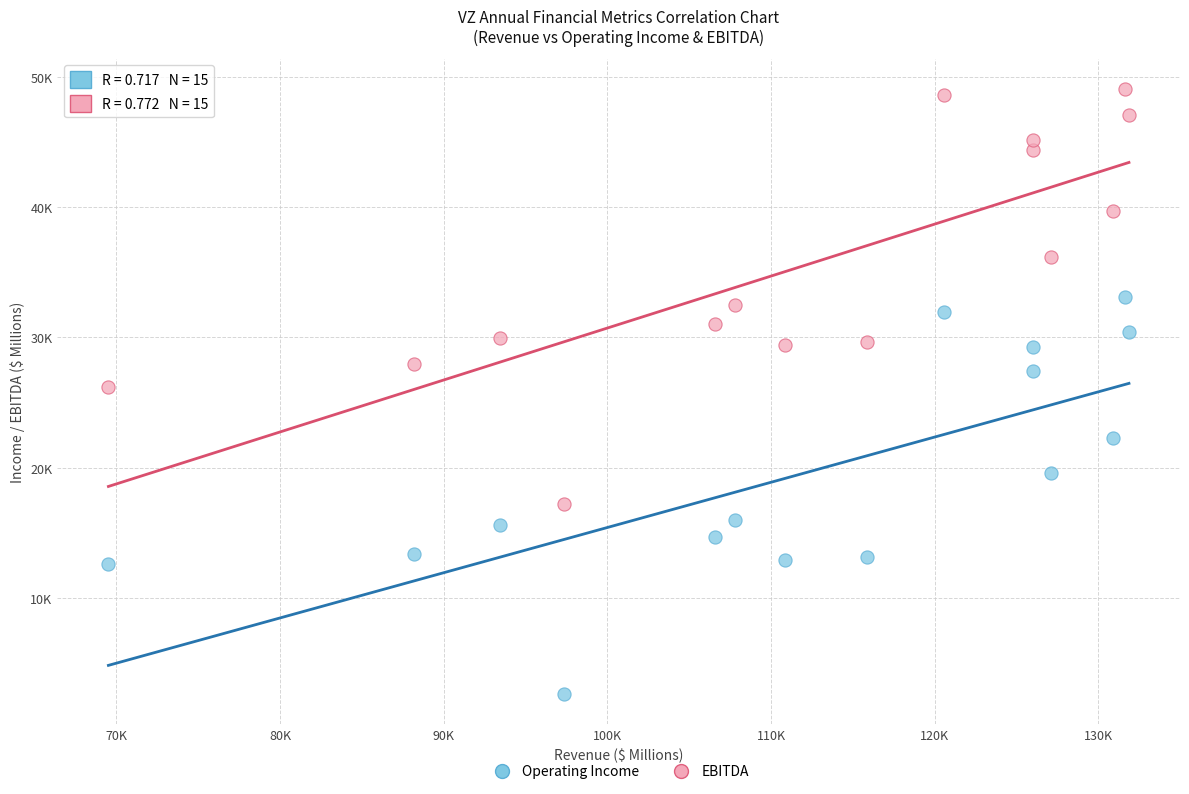

What are all the series names shown in the legend?

Operating Income, EBITDA